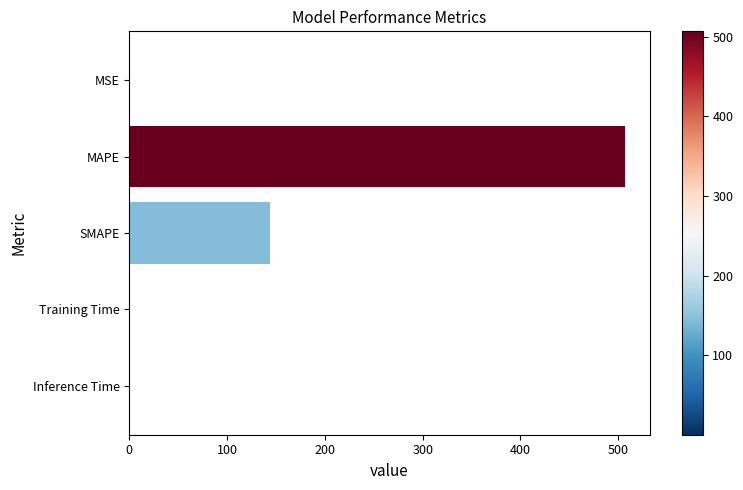

The chart shows a value of 194.6 at MAPE. True or false?

False